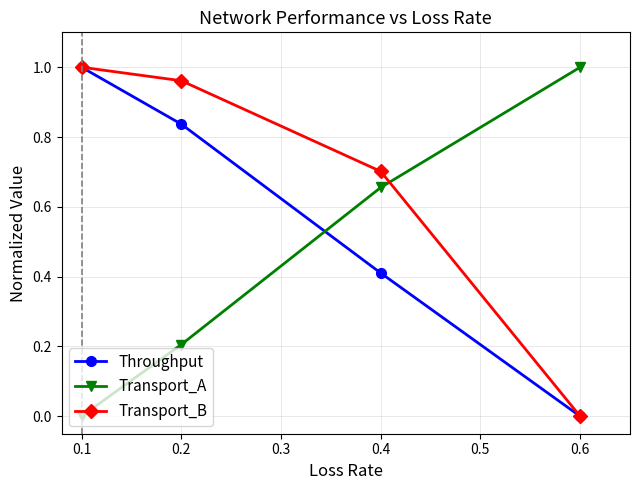

The Transport_B series shows 0.5 at 0.2. True or false?

False